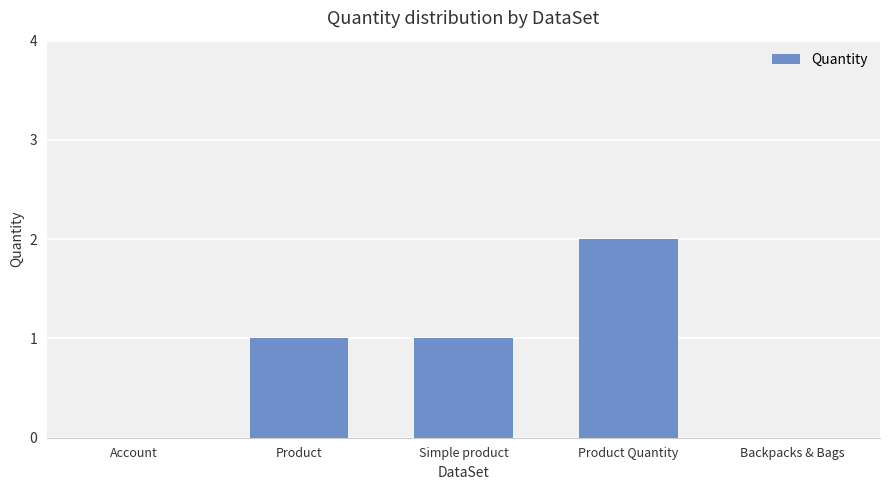

What is the sum of all values?

4